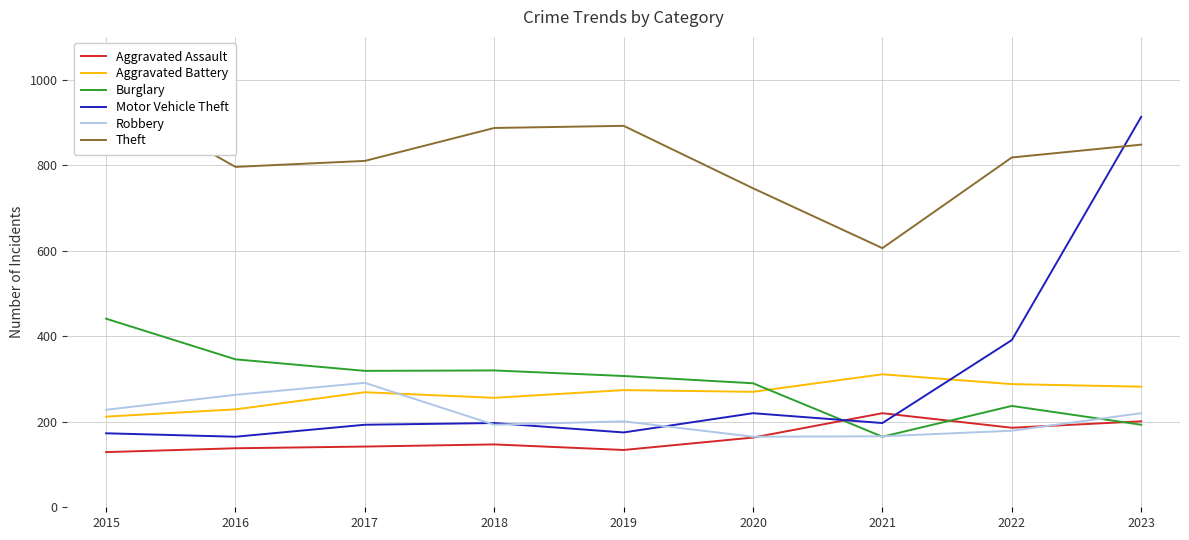

True or false: Aggravated Assault and Aggravated Battery cross at least once.

False